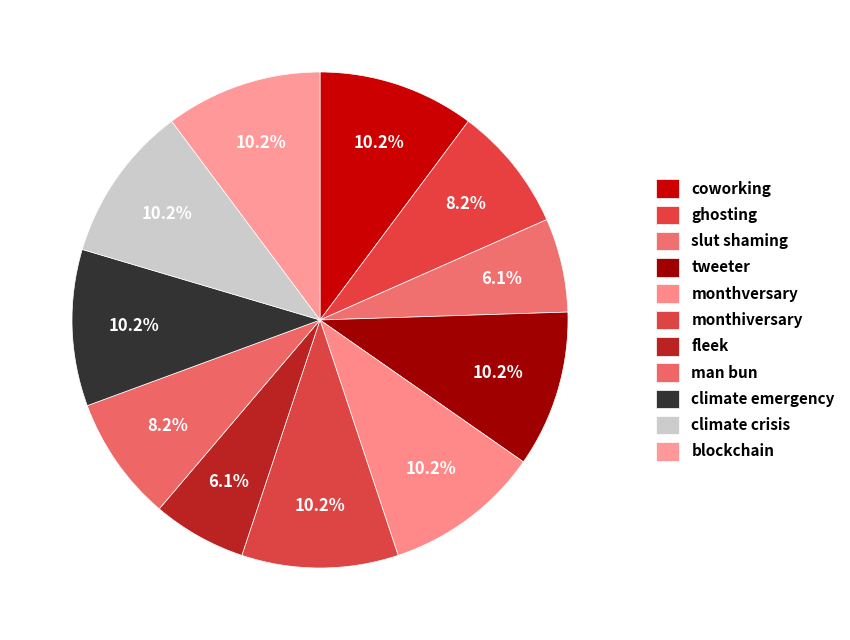

How many slices are in this pie chart?

11